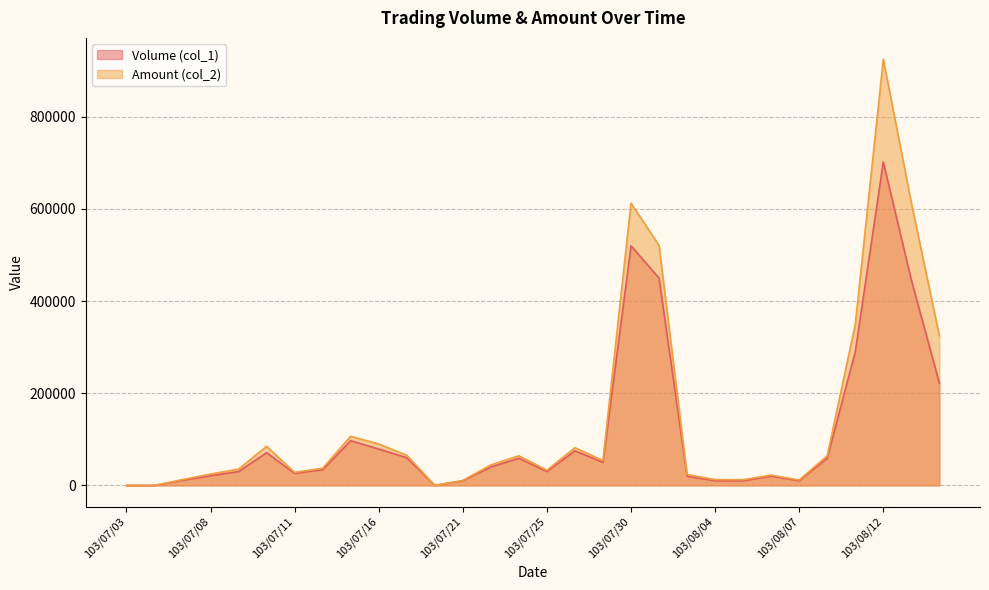

Which label corresponds to the largest value in the chart?

103/08/12